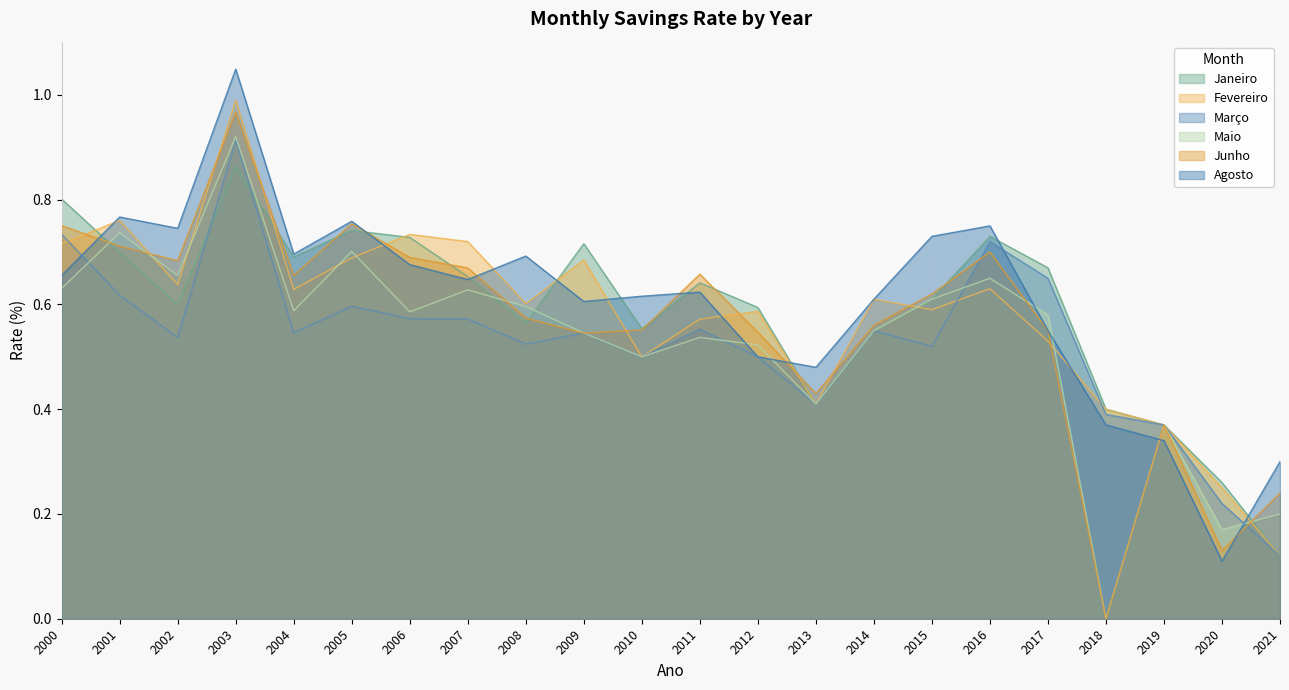

The value of Maio at 2005 is 0.3. True or false?

False